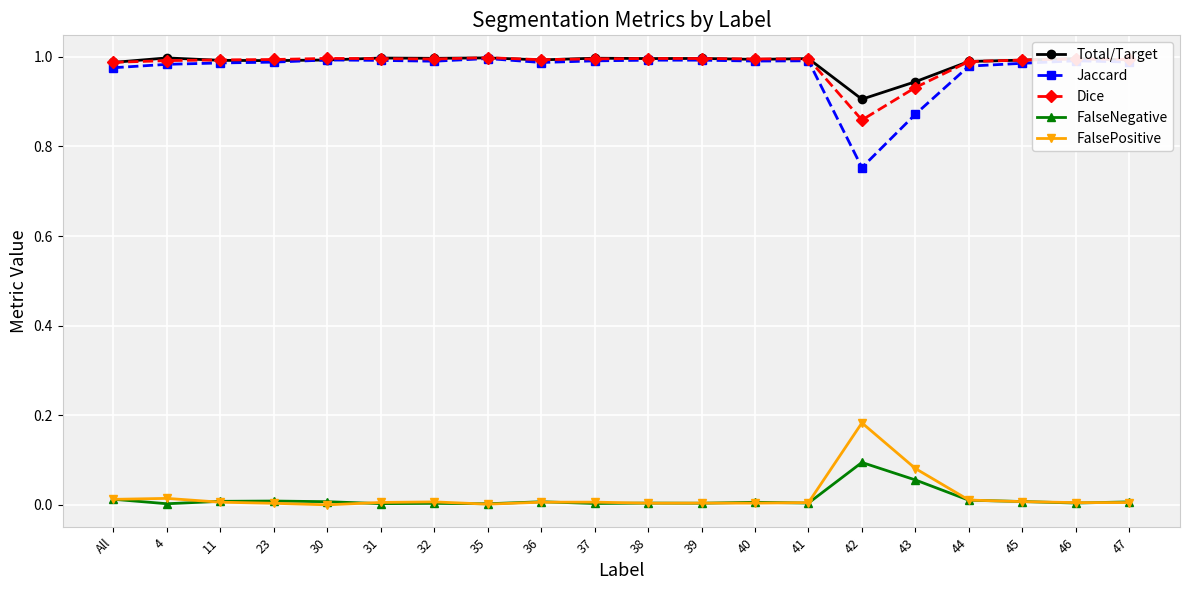

True or false: Jaccard has a value of 0.4 at 11.

False